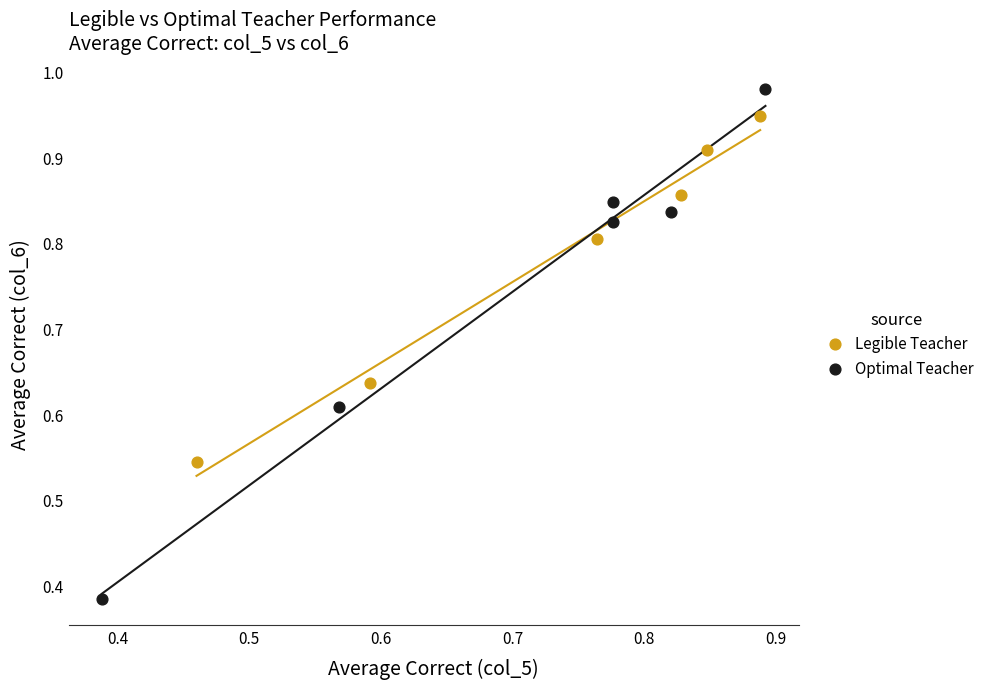

What are all the series names shown in the legend?

Legible Teacher, Optimal Teacher